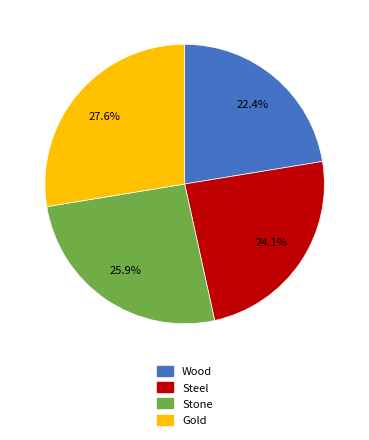

What percentage is the Stone slice, to the nearest percent?

26%